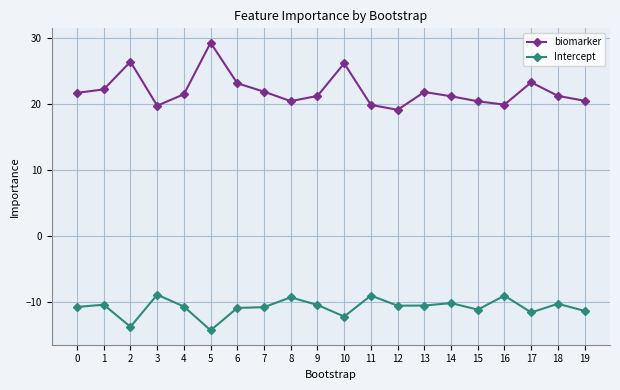

Which series has the largest total across all categories?

biomarker